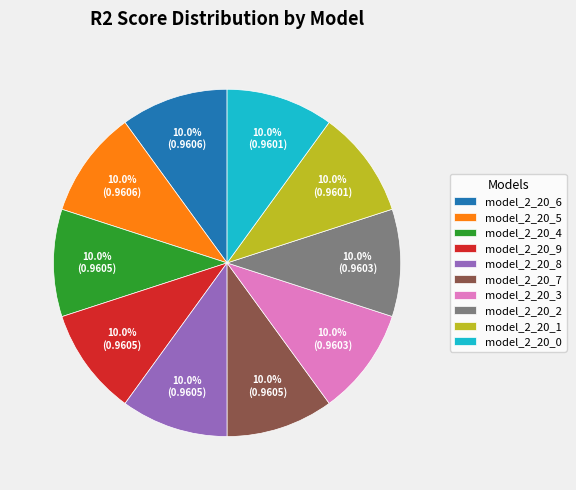

To the nearest percent, what portion does model_2_20_2 represent?

10%